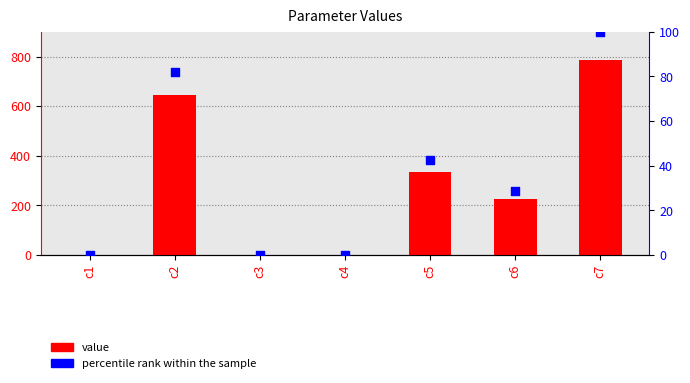

What are all the series names shown in the legend?

value, percentile rank within the sample